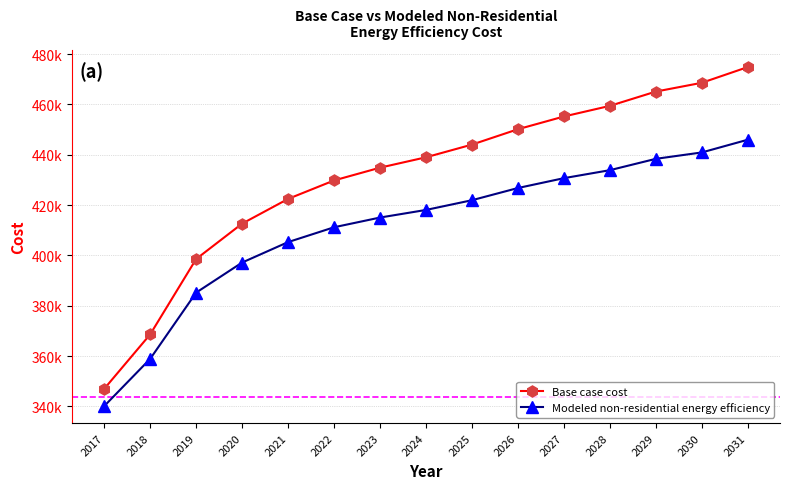

Rank the series by their maximum value, from highest to lowest.

Base case cost, Modeled non-residential energy efficiency